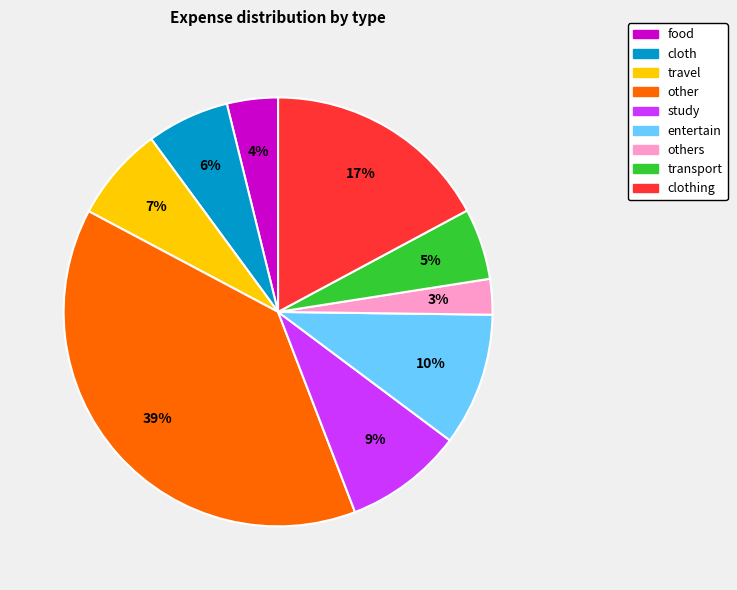

How many segments does this pie chart have?

9